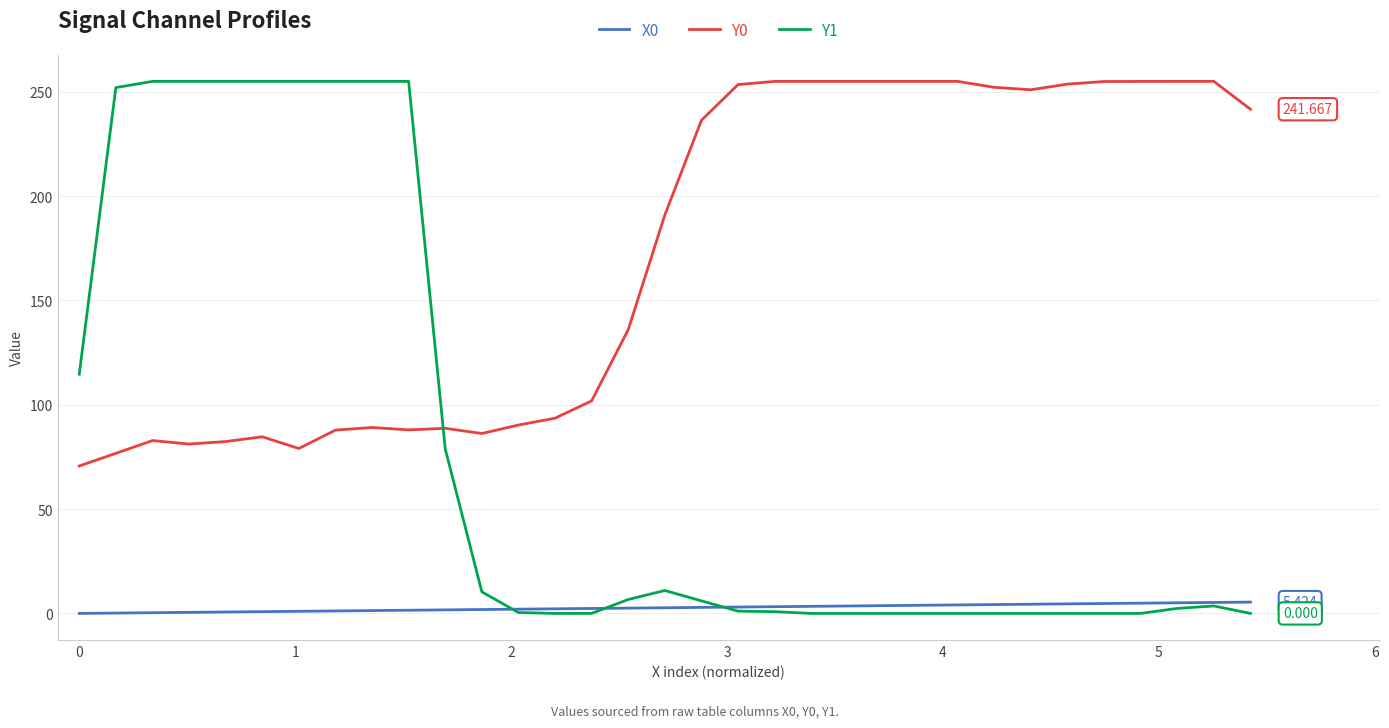

Which series has the largest range (max minus min)?

Y1